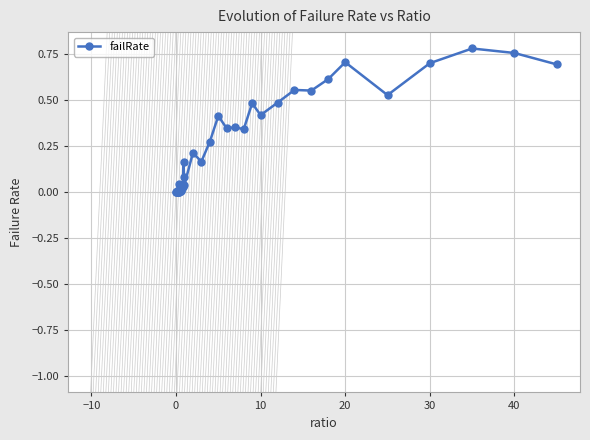

What is the sum of all values?

9.9